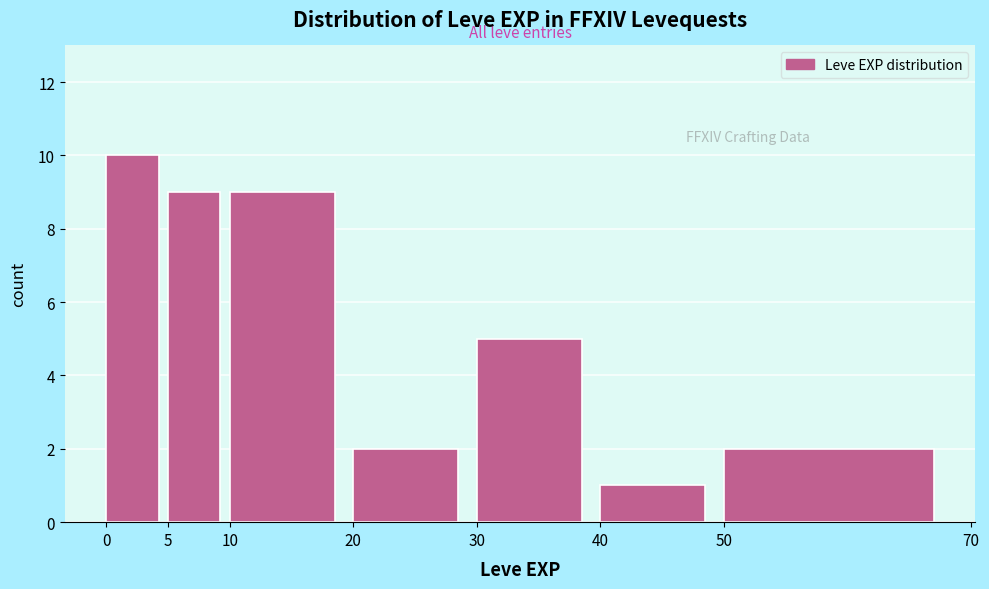

Reading left to right, transcribe this chart: for each bar, give the range it covers on the x-axis and its height. The values are not printed on the chart, so give them approximately, as read against the axis.

0 to 5: 10
5 to 10: 9
10 to 20: 9
20 to 30: 2
30 to 40: 5
40 to 50: 1
50 to 70: 2